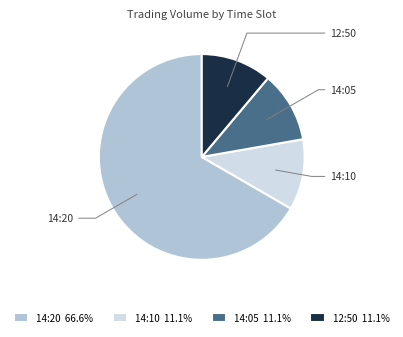

How many slices are in this pie chart?

4